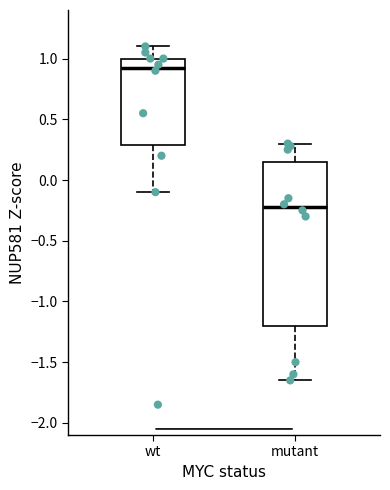

Reading left to right, read every box against the y-axis: the position of its median line, the range the box covers, and the ends of its whiskers. The values are not printed on the chart, so give them approximately, as read against the axis.

wt: median 0.95, box 0.30 to 1.00, whiskers -0.10 to 1.10
mutant: median -0.20, box -1.20 to 0.15, whiskers -1.65 to 0.30